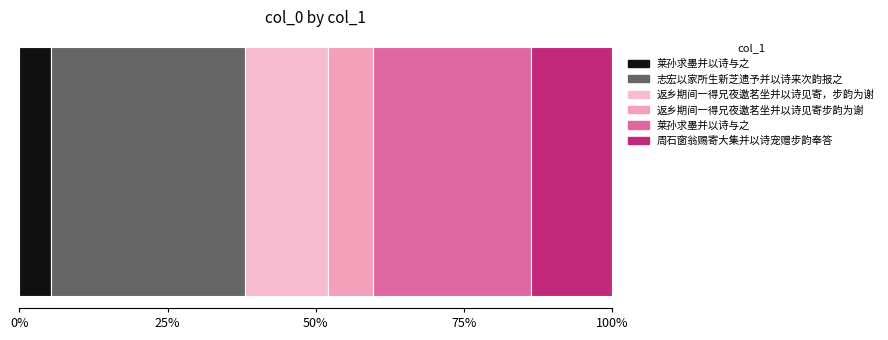

Read the value at 周石窗翁赐寄大集并以诗宠赠步韵奉答.

453337